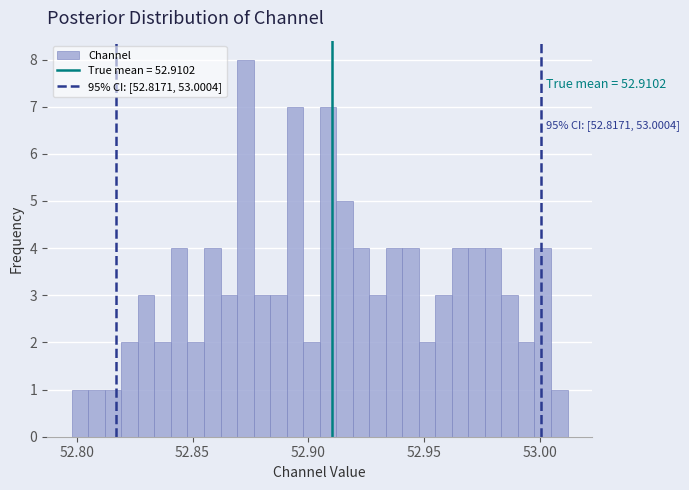

Around what value on the x-axis is the tallest bar? Give the approximate position of its centre, as read against the axis.

52.875